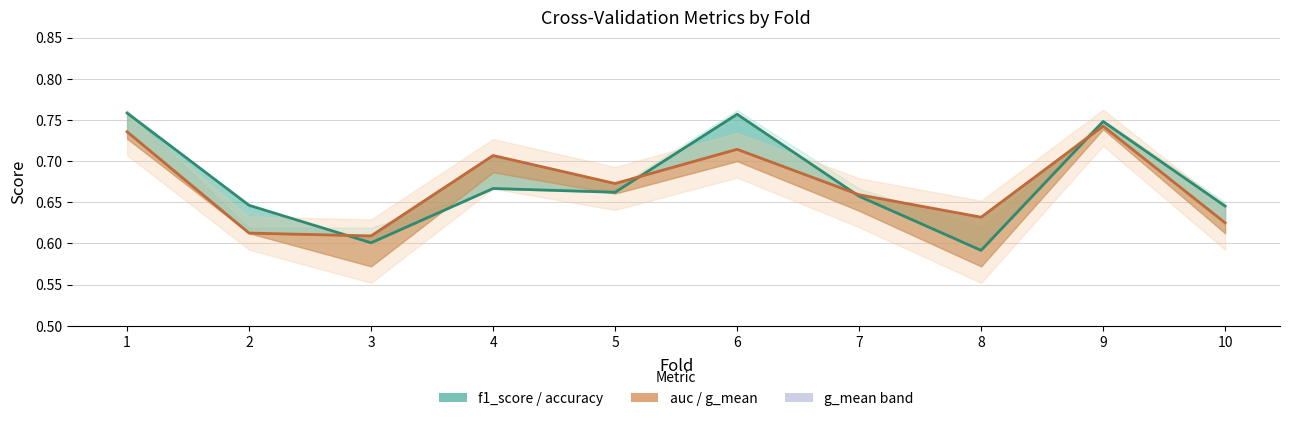

Does the chart have visible grid lines?

Yes